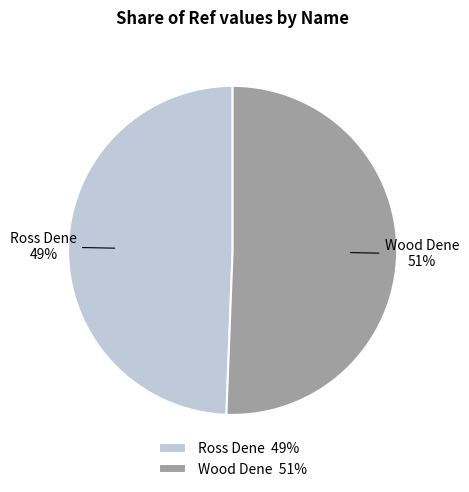

Is it true that Ross Dene is 49% of the pie?

True